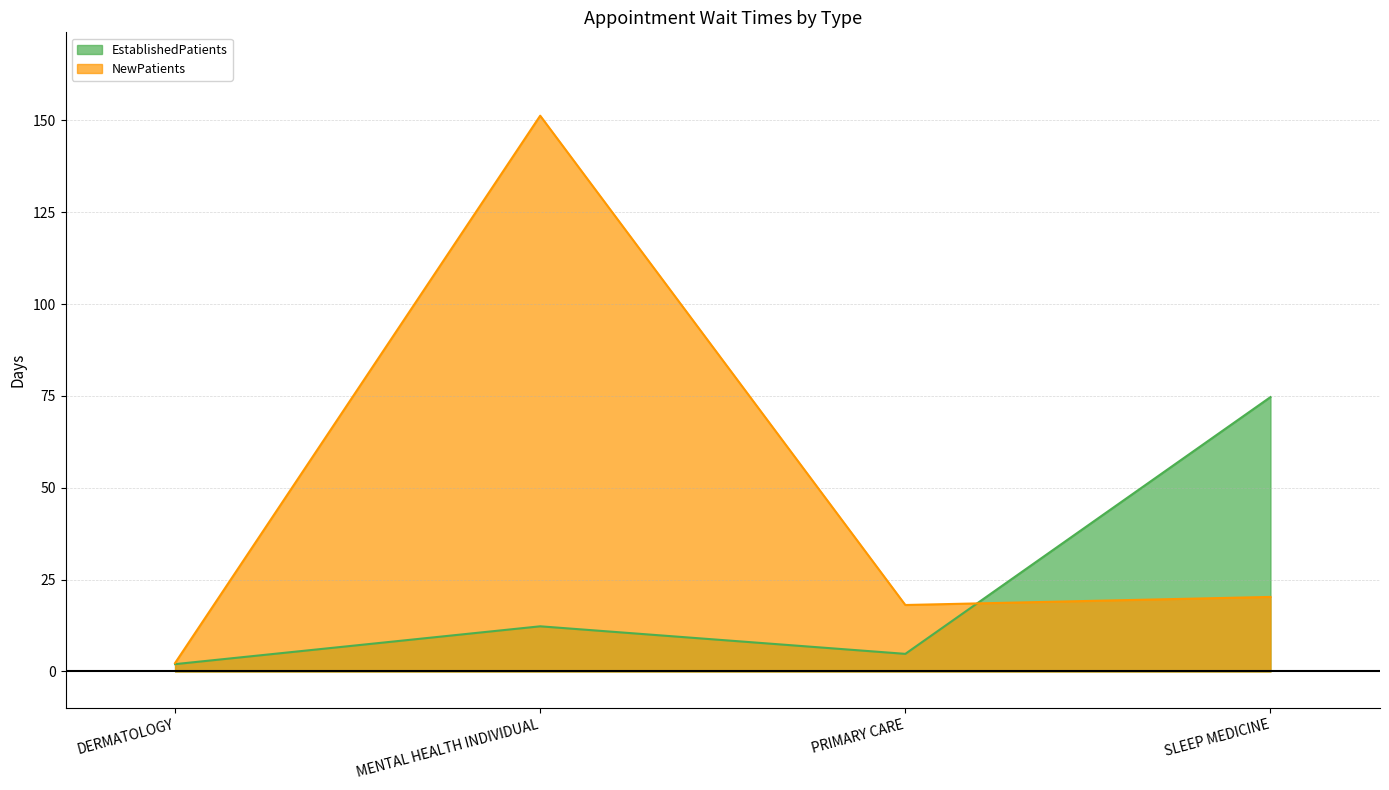

Reading right to left, what are all the values shown in this chart?

EstablishedPatients: SLEEP MEDICINE=74.7	PRIMARY CARE=4.8	MENTAL HEALTH INDIVIDUAL=12.3	DERMATOLOGY=2.0
NewPatients: SLEEP MEDICINE=20.3	PRIMARY CARE=18.1	MENTAL HEALTH INDIVIDUAL=151.3	DERMATOLOGY=2.3